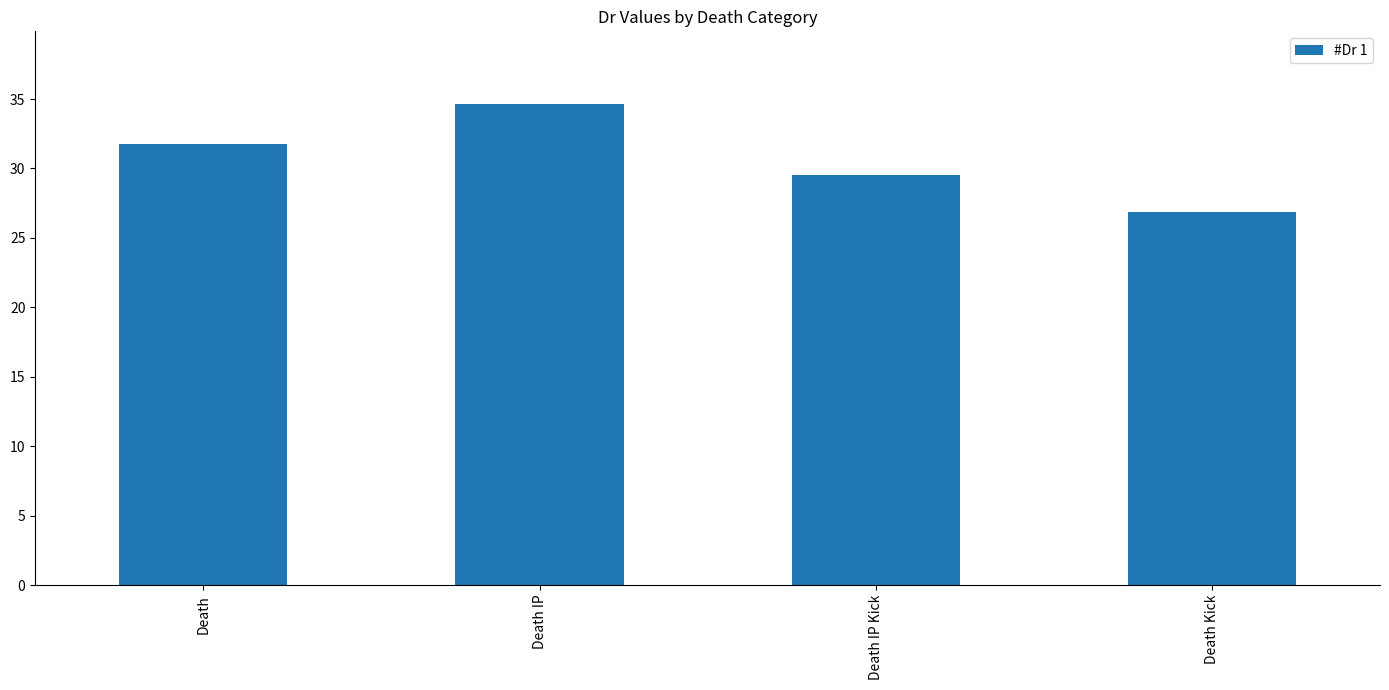

List the labels in order of value, largest first.

Death IP, Death, Death IP Kick, Death Kick